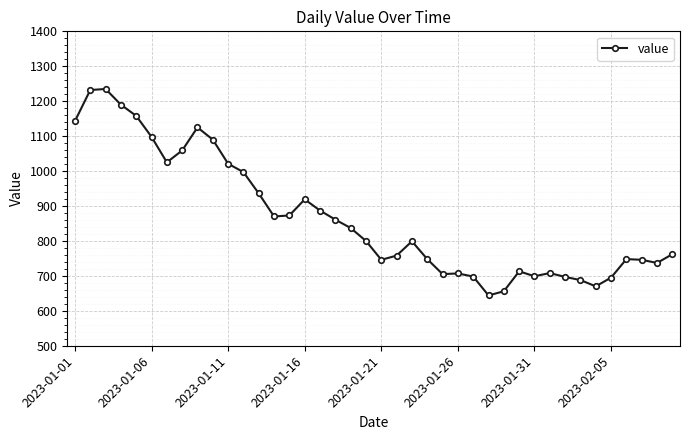

What is the value of the 31st point from the left?

699